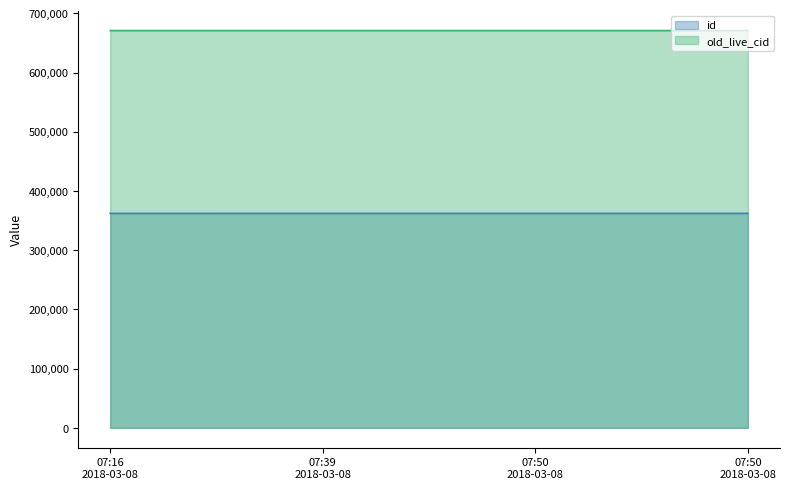

The value of old_live_cid at 07:16 2018-03-08 is 670867. True or false?

True